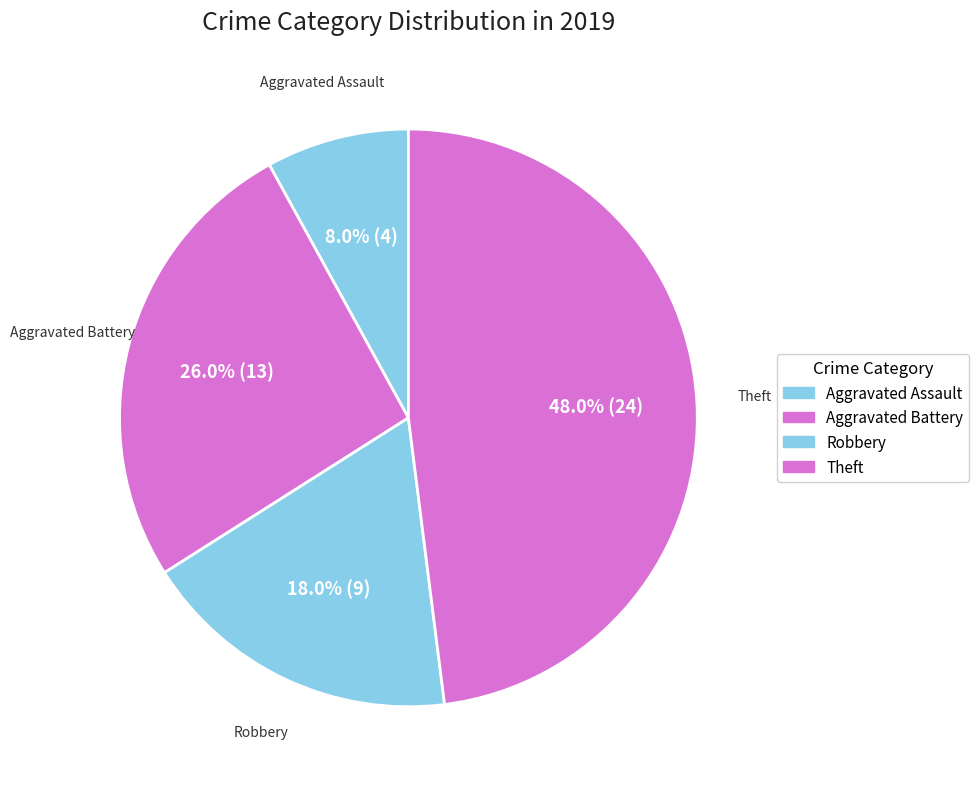

How many segments does this pie chart have?

4